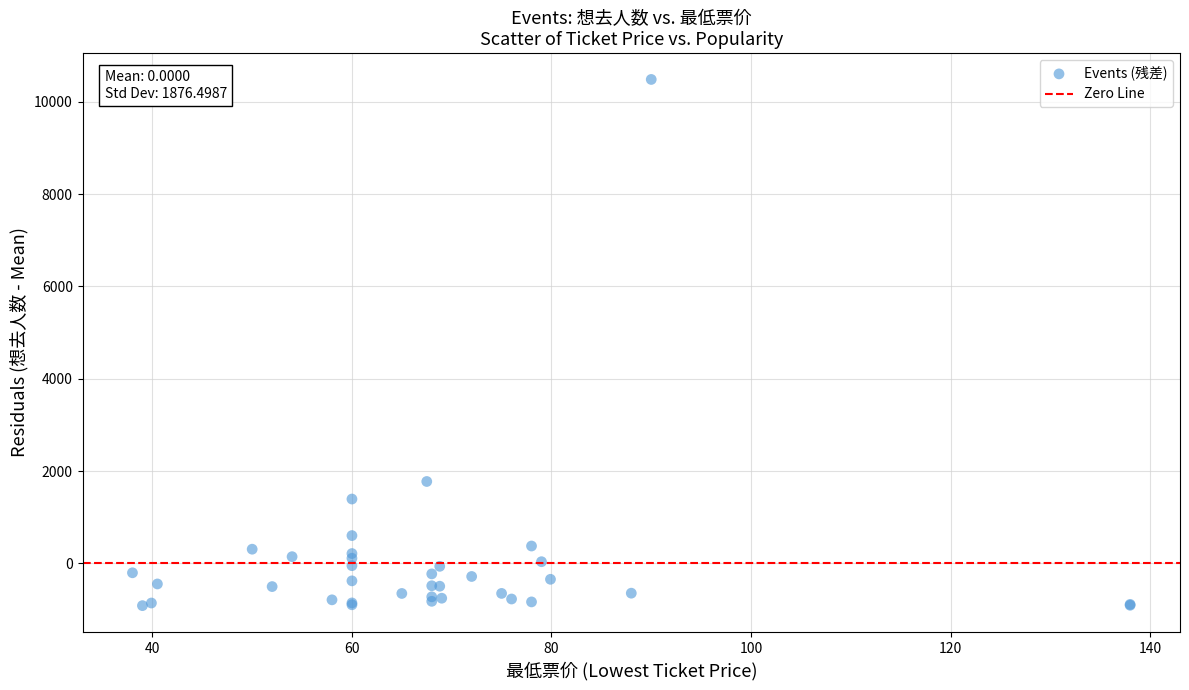

What Y value in the scatter plot is closest to 4784?

1774.4